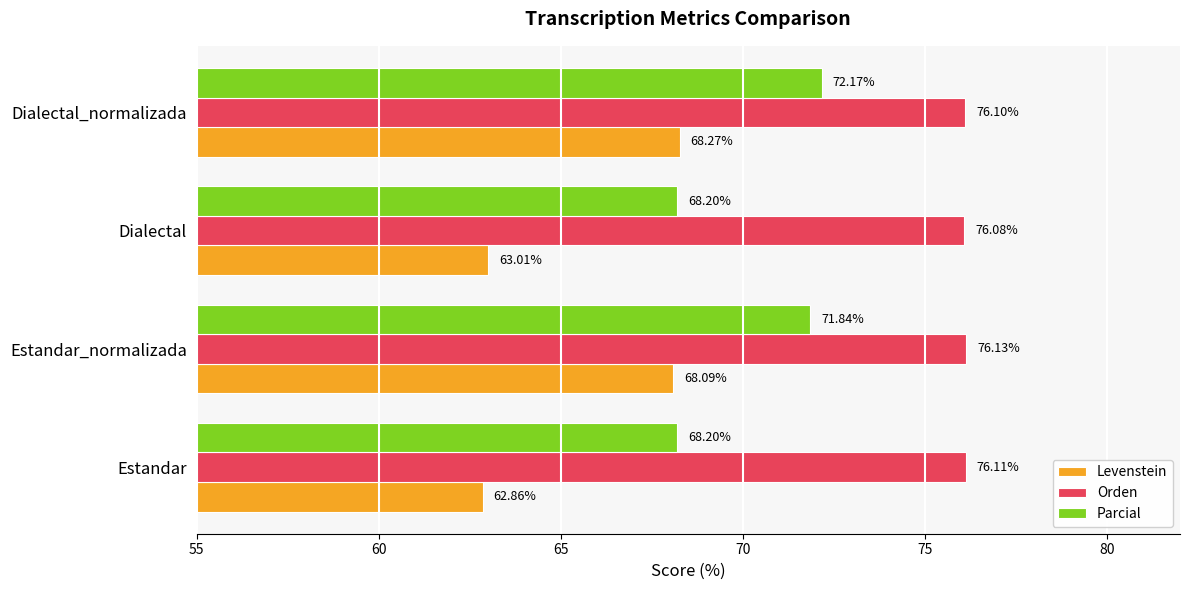

Rank the series by their maximum value, from lowest to highest.

Levenstein, Parcial, Orden